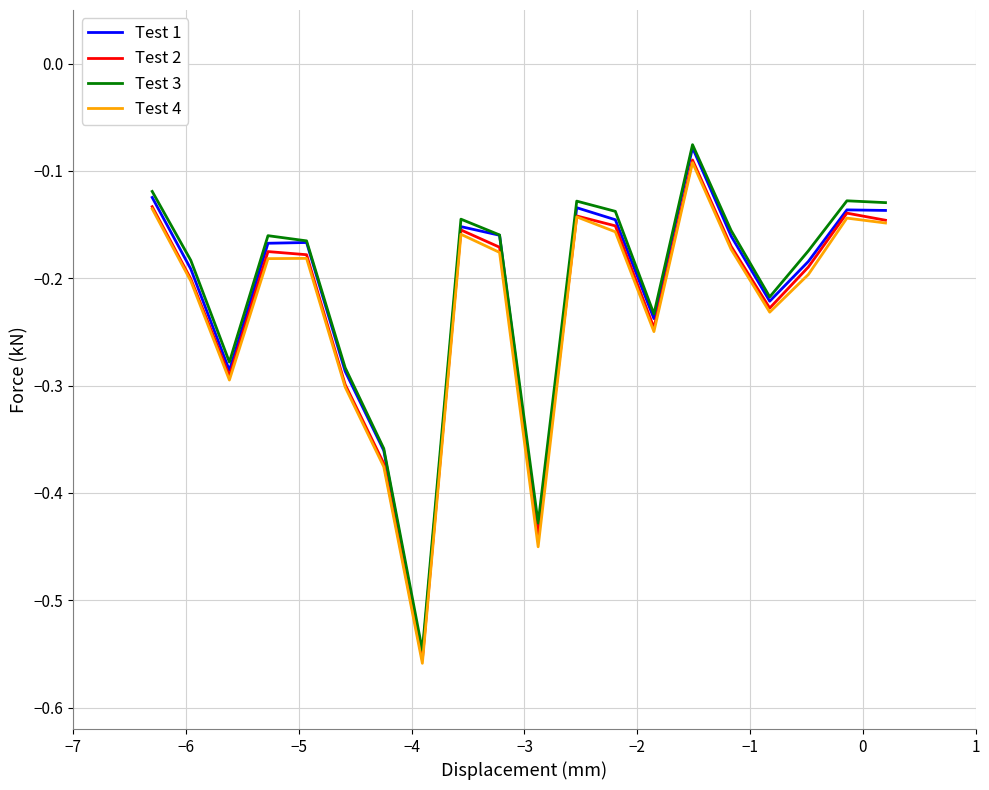

What are all the series names shown in the legend?

Test 1, Test 2, Test 3, Test 4